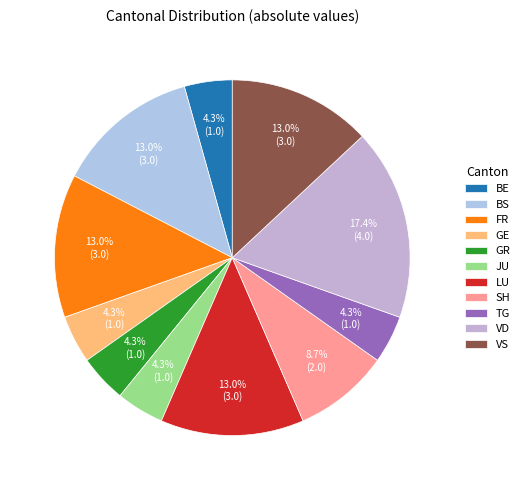

Which category has the biggest portion of the pie?

VD